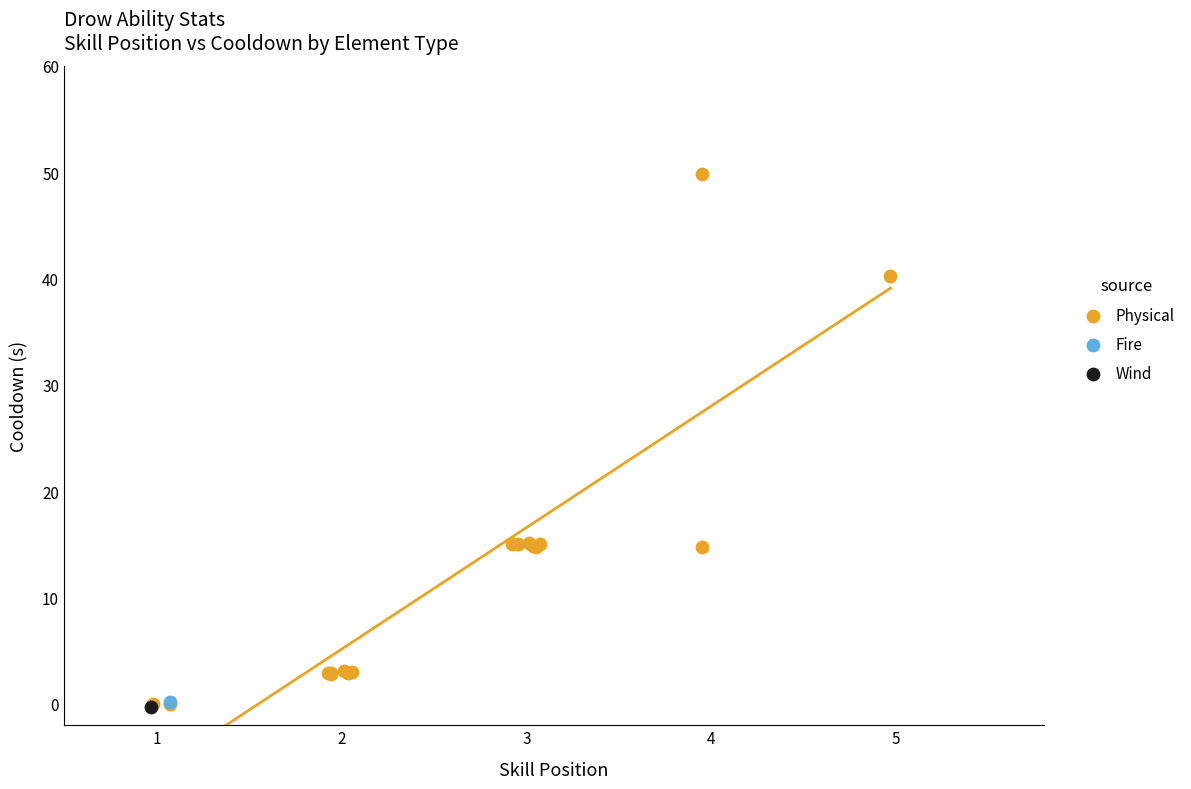

What are all the series names shown in the legend?

Physical, Fire, Wind